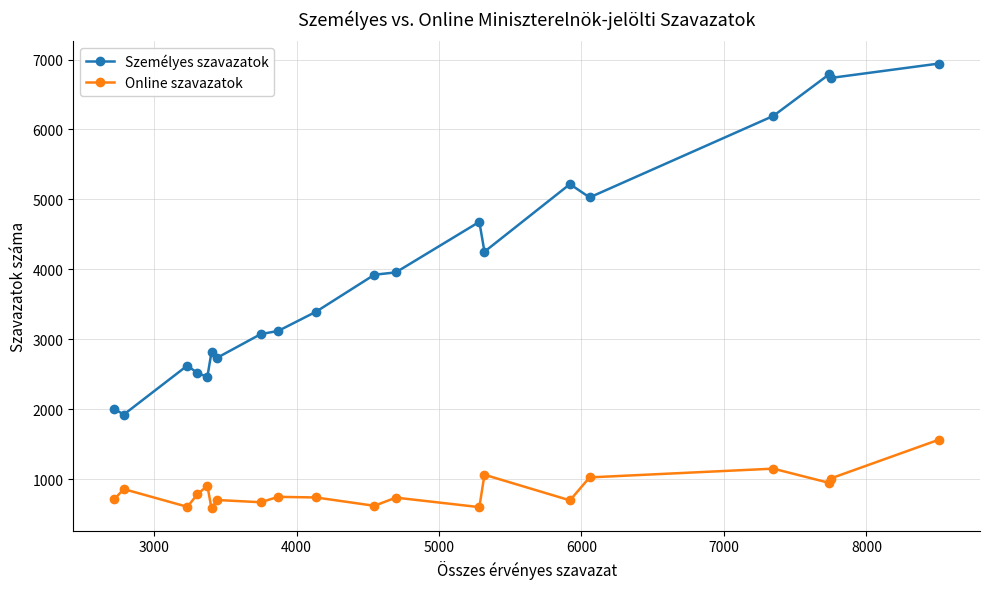

What is the value of the Online szavazatok point at the 17th from the left?

1153